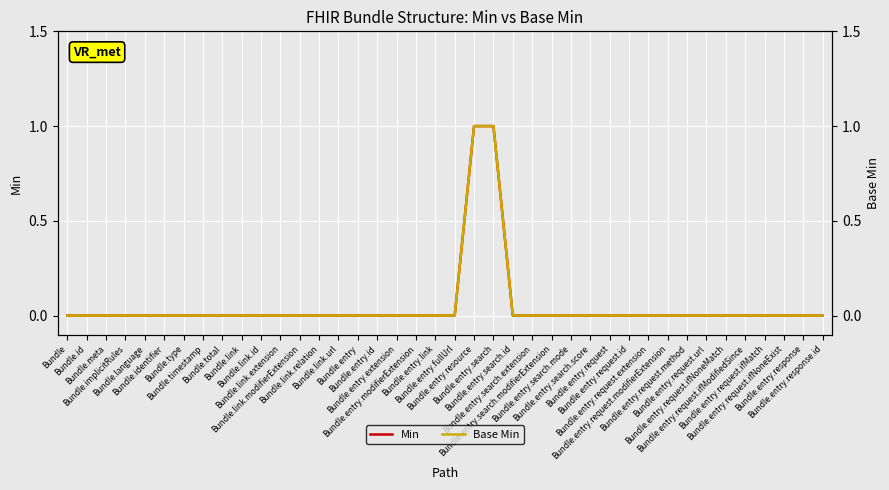

How many lines are shown in the chart?

2